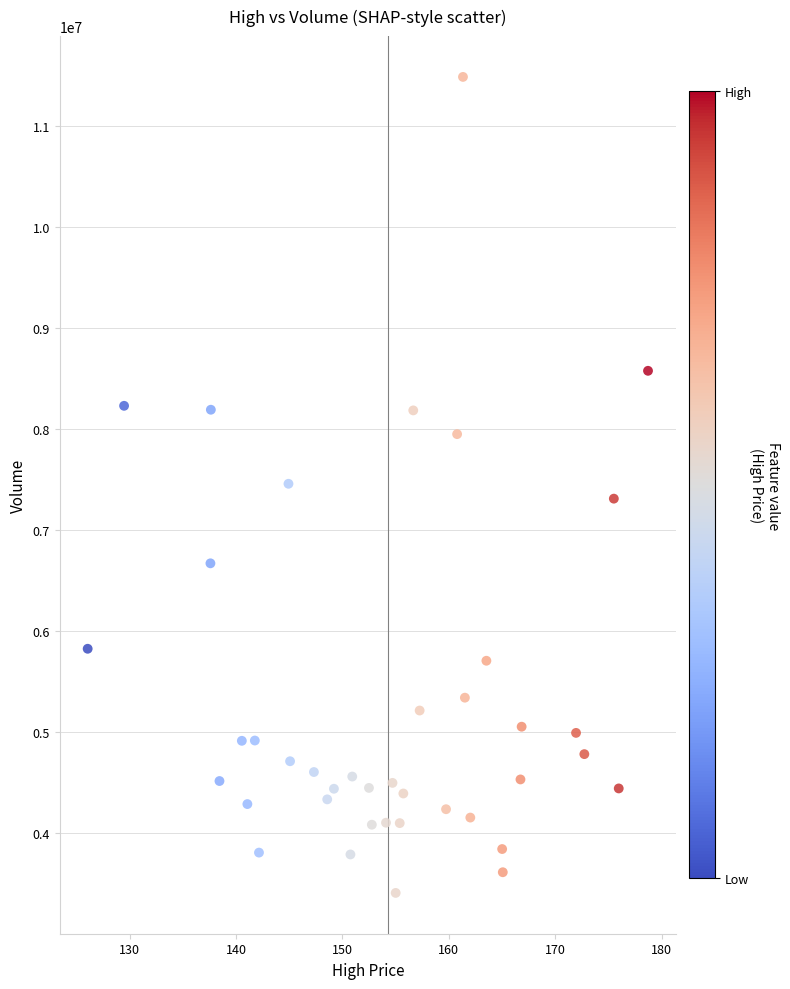

What is the range of Y values (max minus min)?

8075770